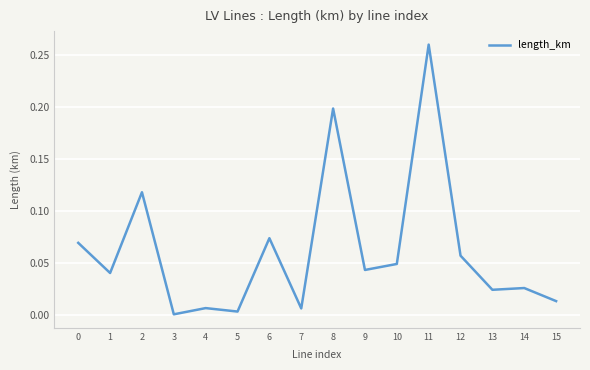

True or false: the data shows 0.2 at 2.

False